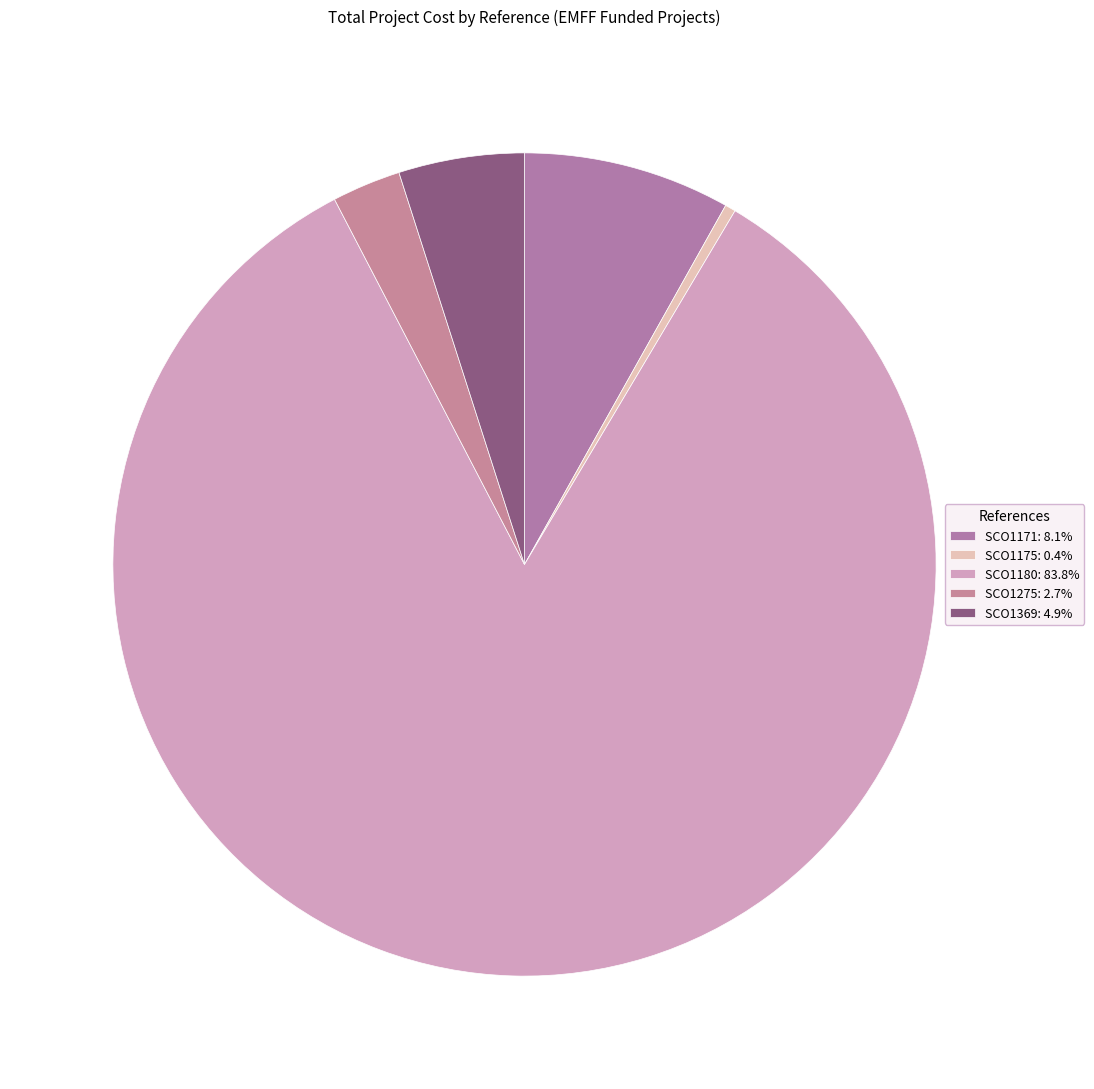

Is the sum of SCO1175 and SCO1171 greater than half?

No